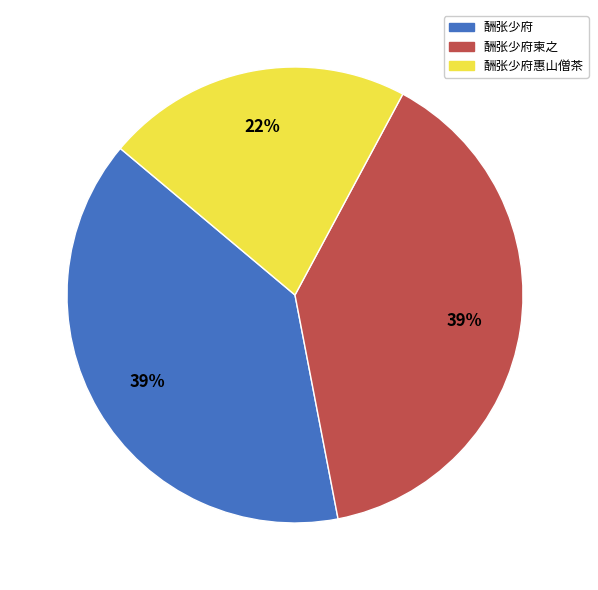

To the nearest percent, what is the average slice percentage?

33%